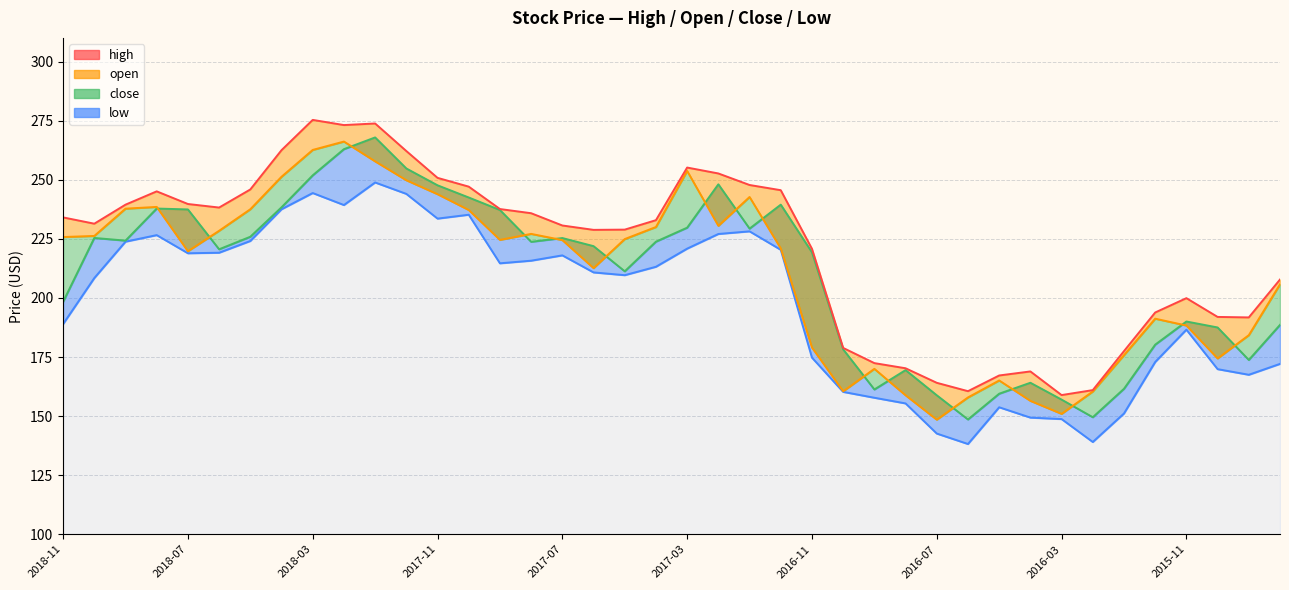

Which series changed the most between 2017-01 and 2016-03?

open